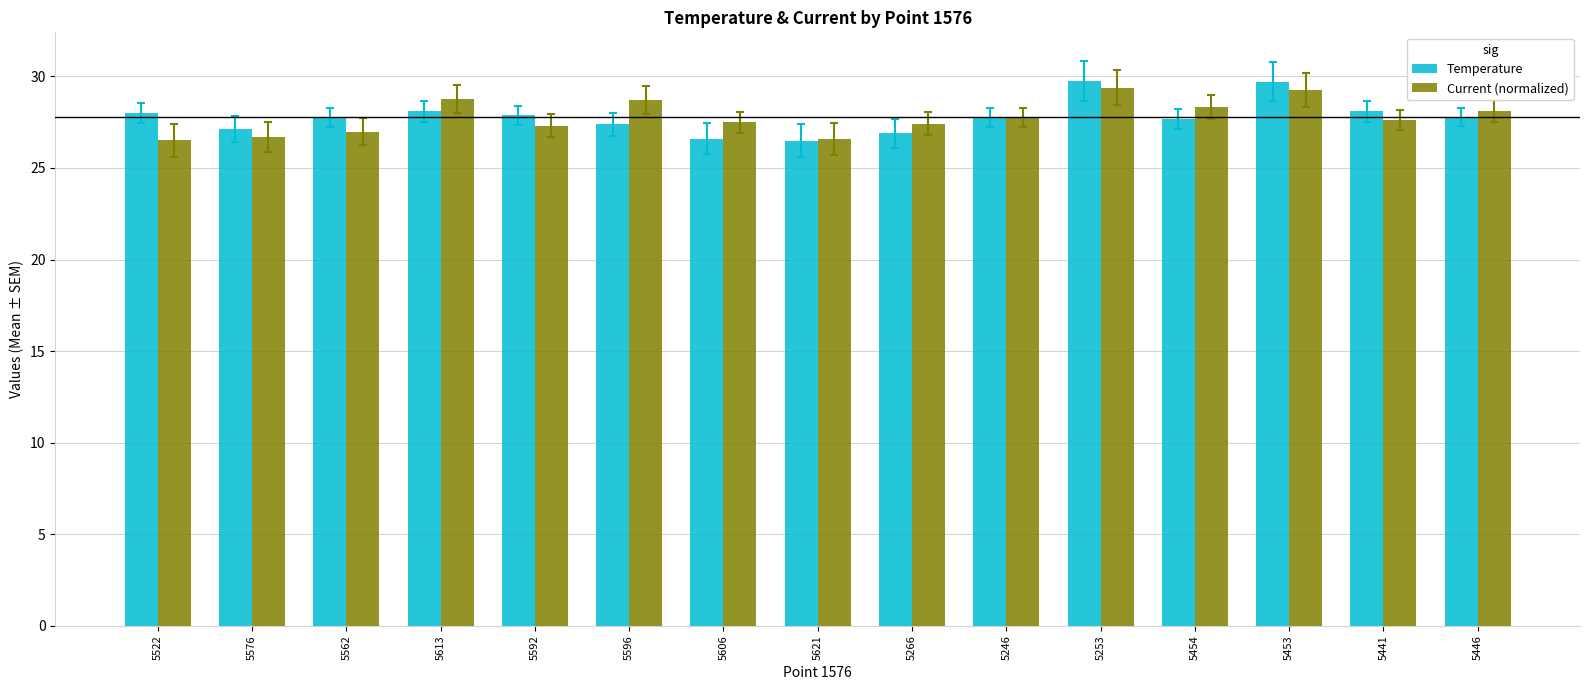

How many distinct data groups are displayed?

2